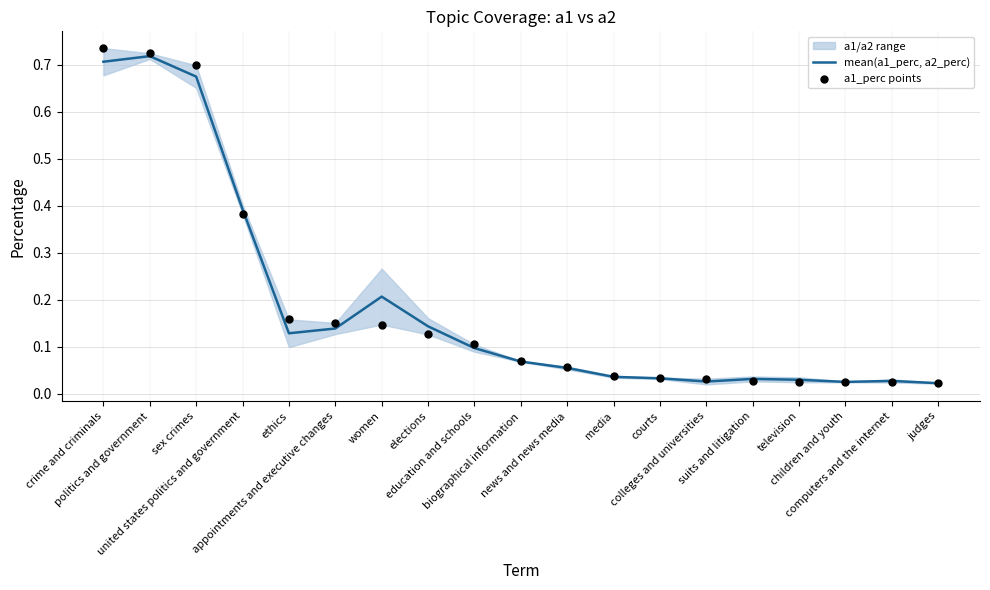

Which series has the largest total across all categories?

a1_perc points